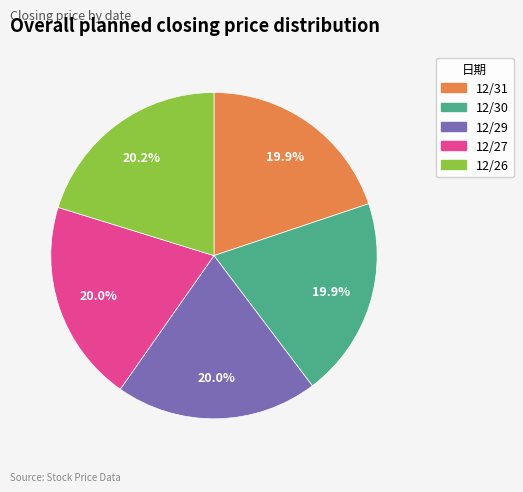

Do 12/26 and 12/30 together represent more than half of the pie?

No